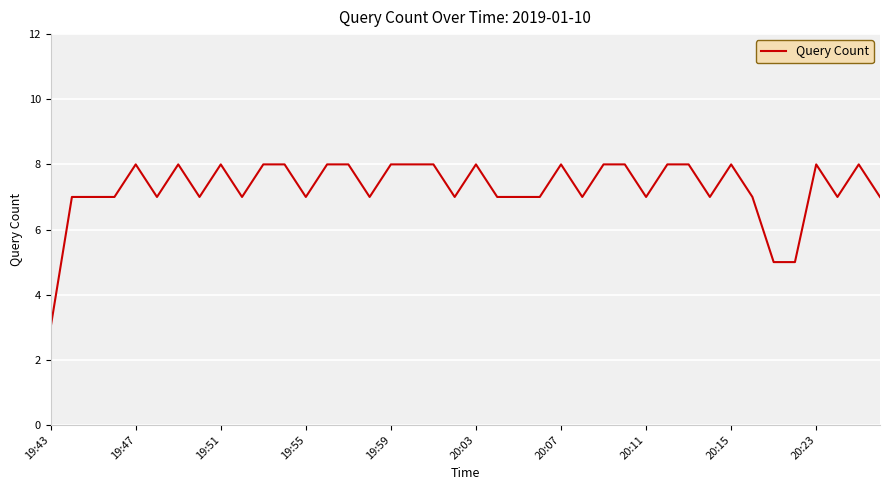

What is the greatest value displayed?

8